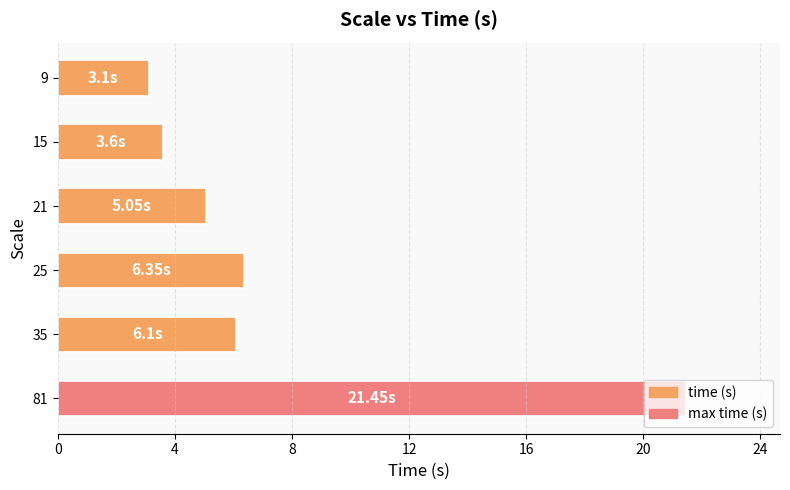

What is the sum of the values at 81 and 25?

27.8